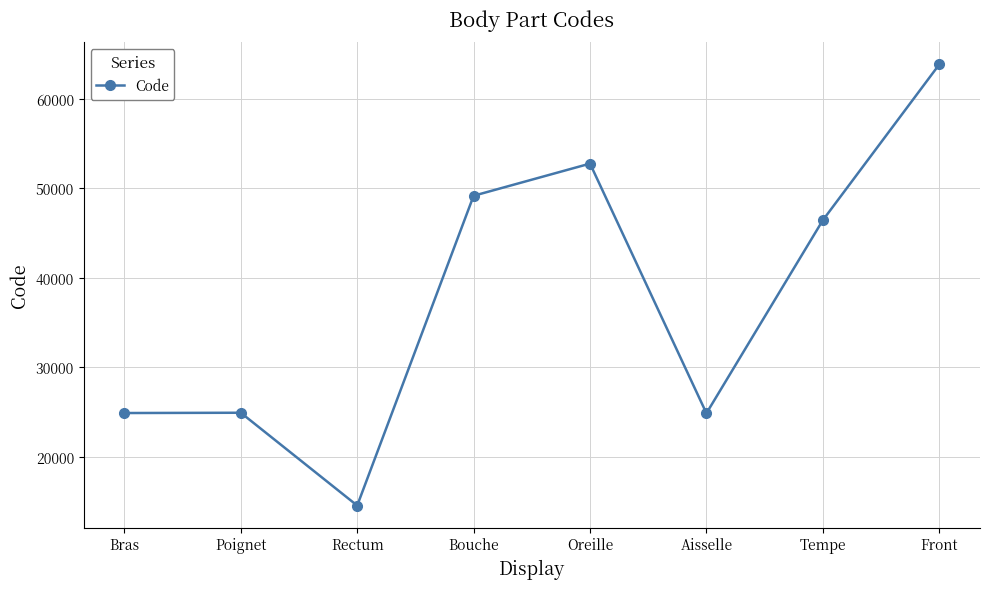

Does the chart display data point markers on the line(s)?

Yes